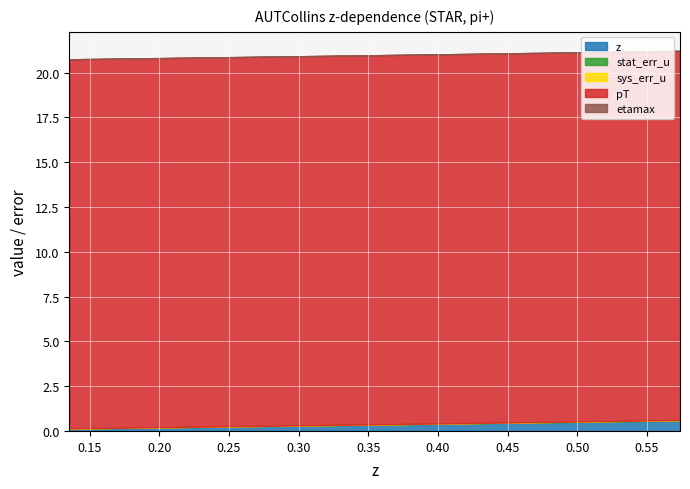

Is the value of z at 0.2221 greater than the value of pT at 0.4208?

No